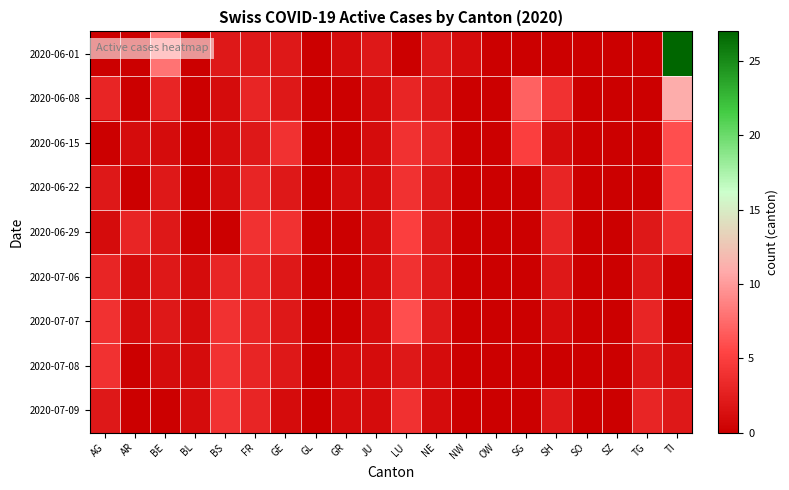

What is the difference between the highest and lowest values at LU?

6